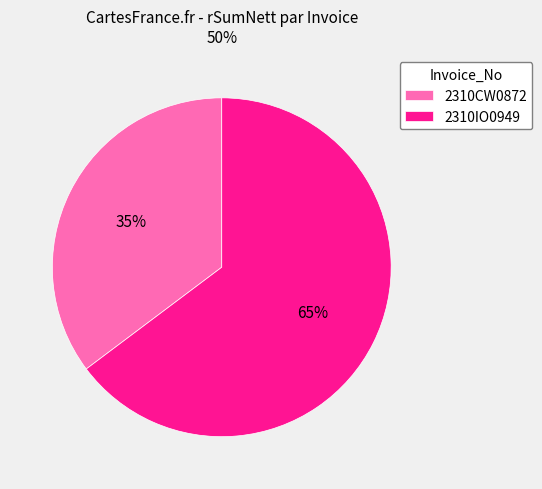

To the nearest percent, what percentage of the pie is 2310CW0872?

35%